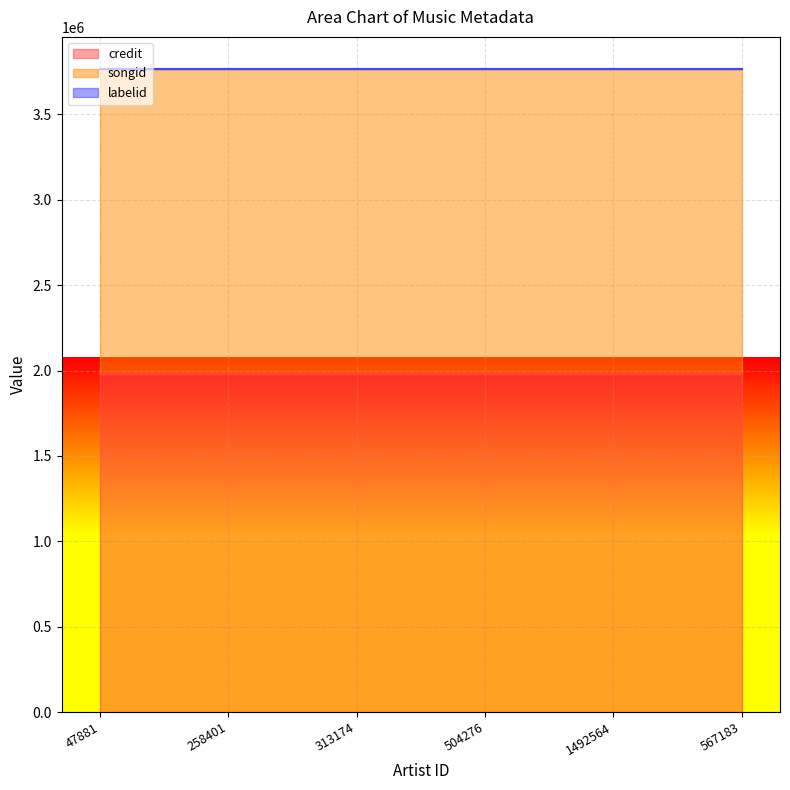

At which label does songid reach its peak?

47881